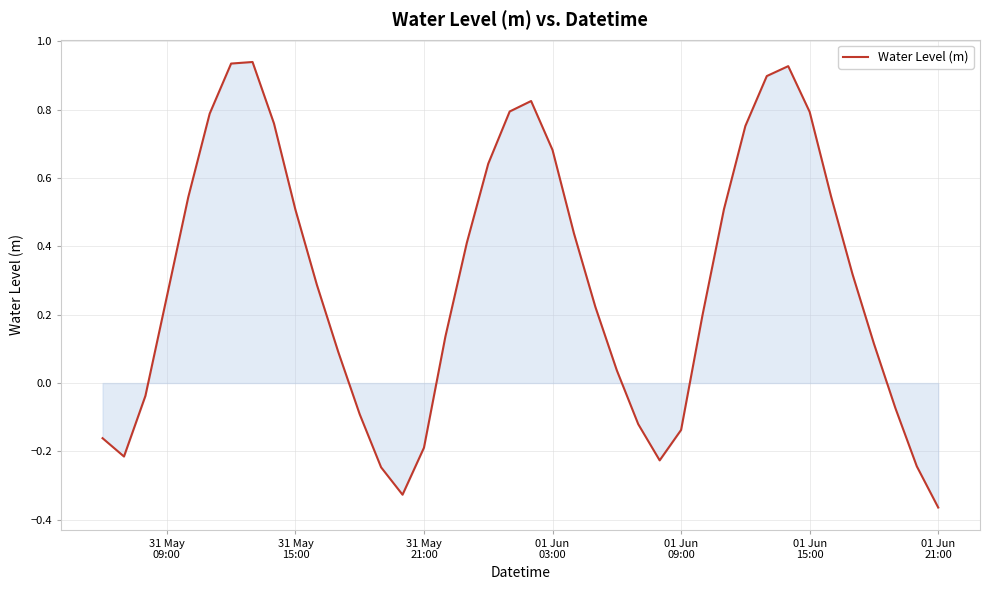

What is the difference between the maximum and minimum values?

1.3